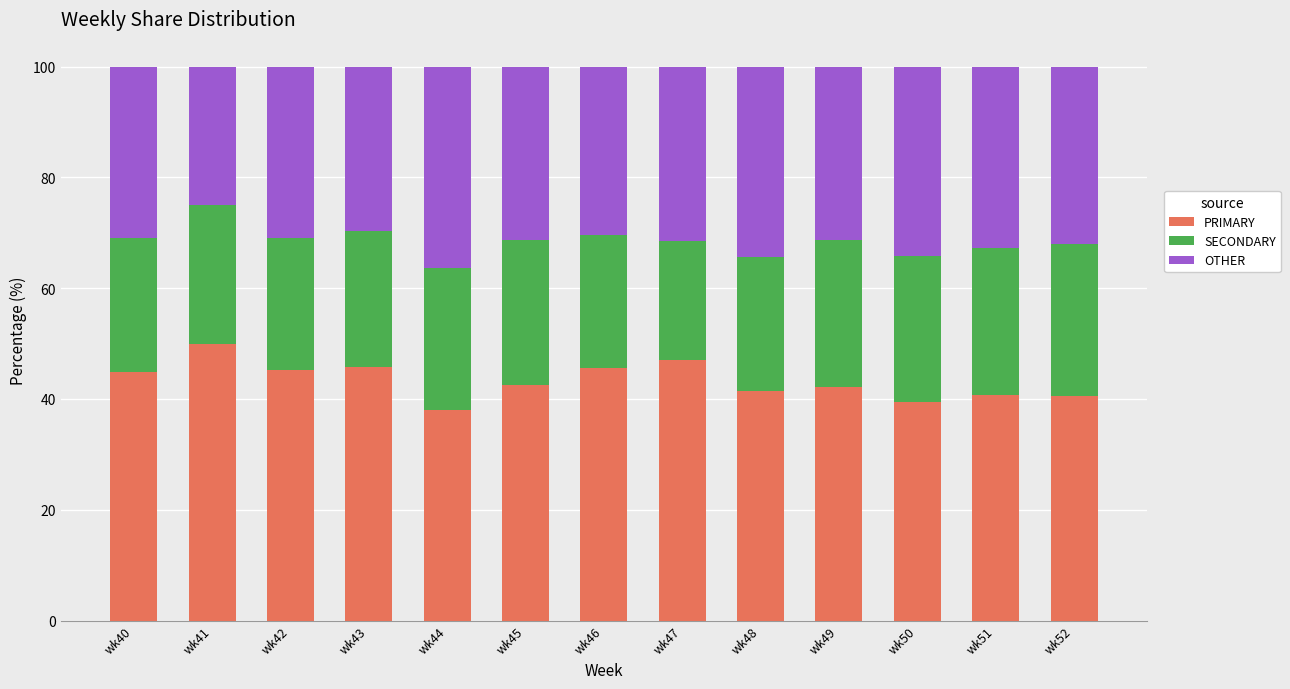

The PRIMARY series shows 45.5 at wk46. True or false?

True